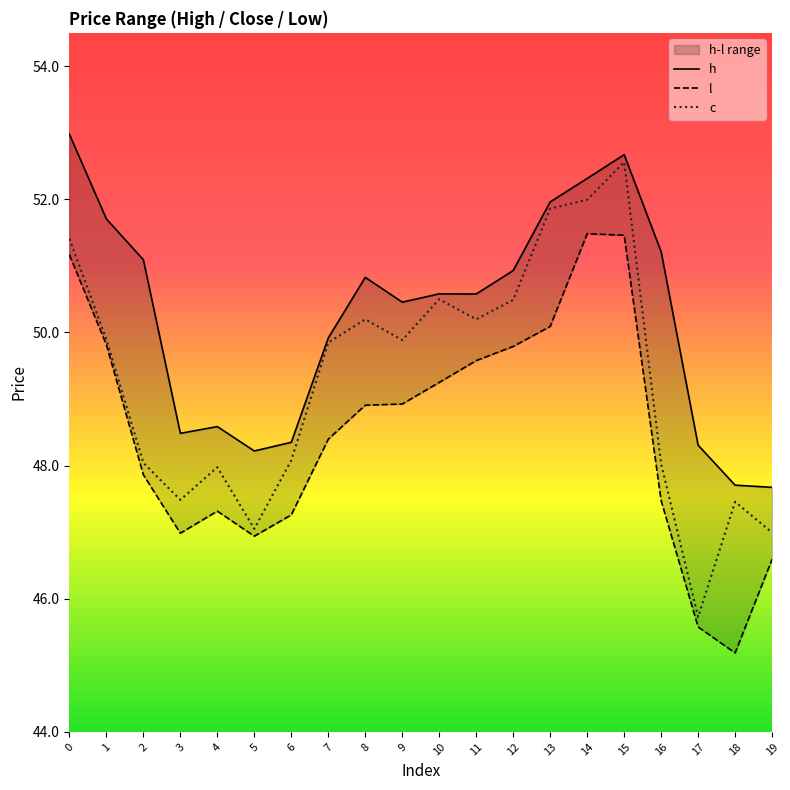

What is the difference between the highest and lowest values at 9?

1.5